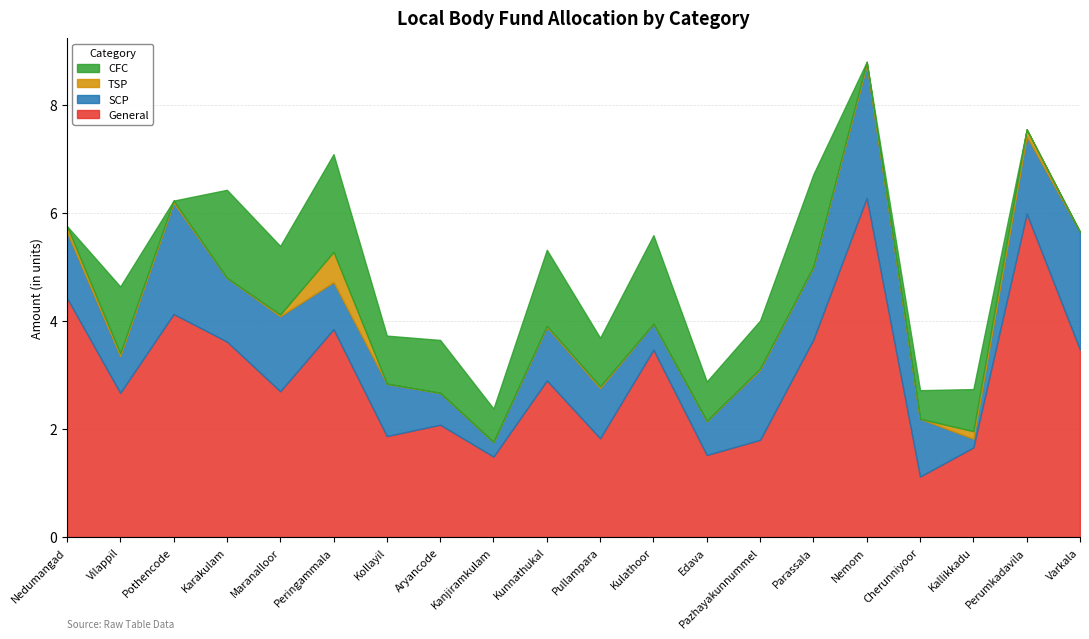

Which category has the highest value in the SCP series?

Nemom